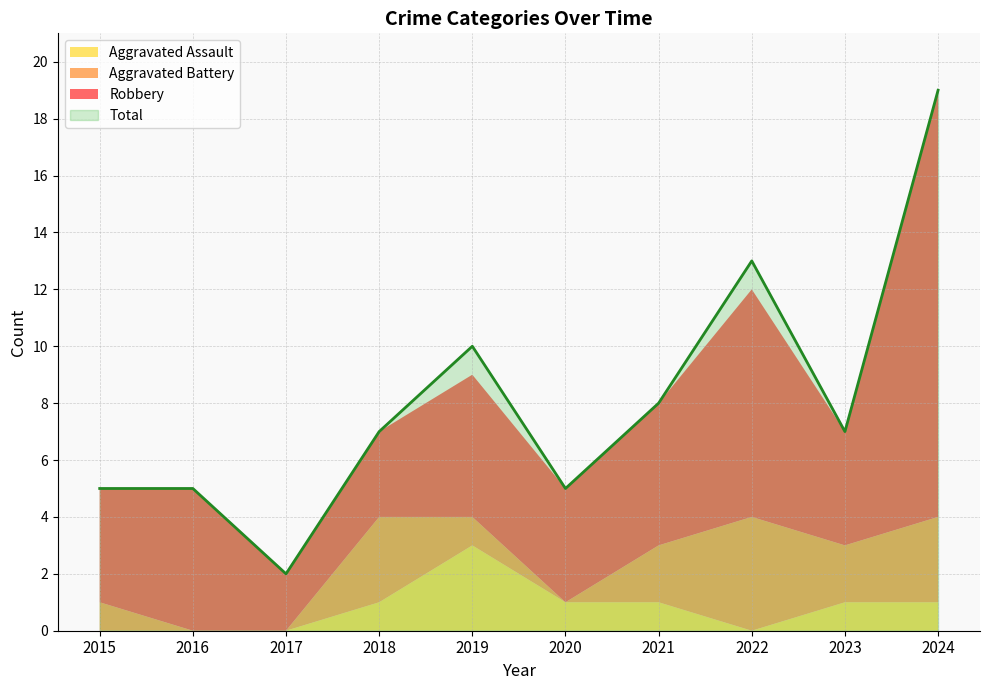

Which series ends up on top after the final intersection of Aggravated Battery and Aggravated Assault?

Aggravated Battery